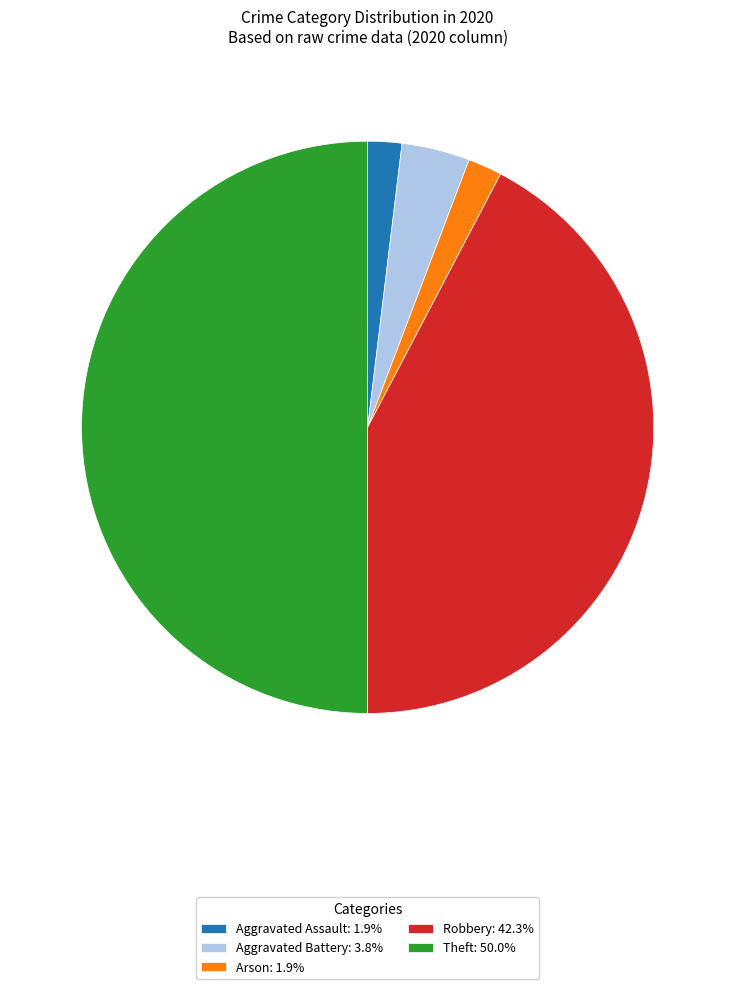

Approximately how many times larger is the value at Aggravated Battery: 3.8% compared to Aggravated Assault: 1.9%?

2.0